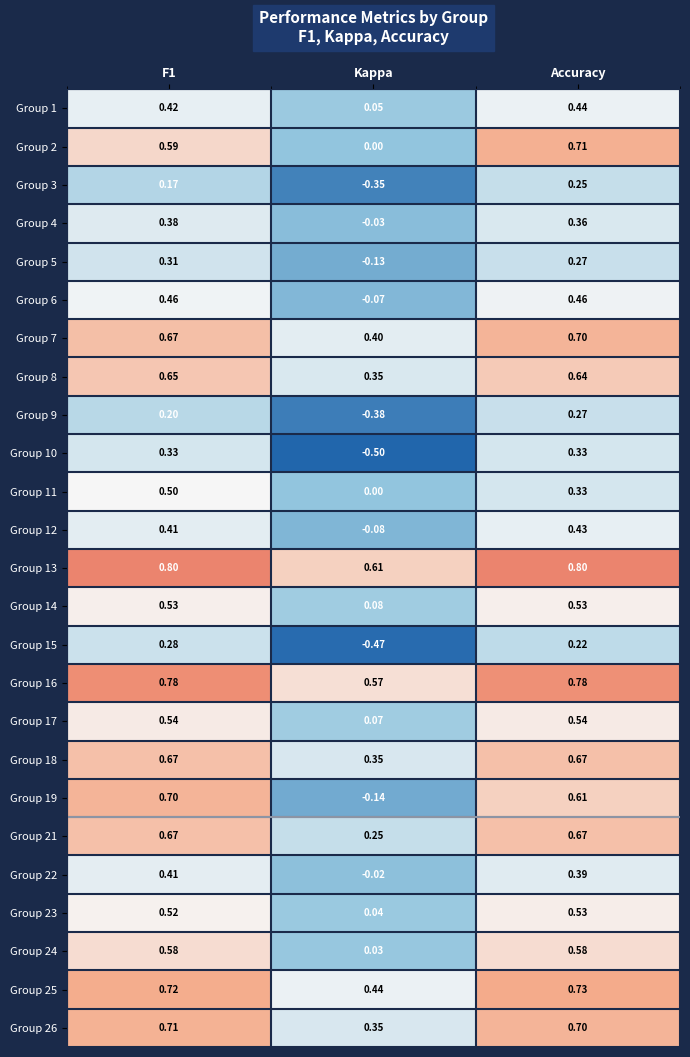

At which category does the chart reach its minimum across all series?

Kappa